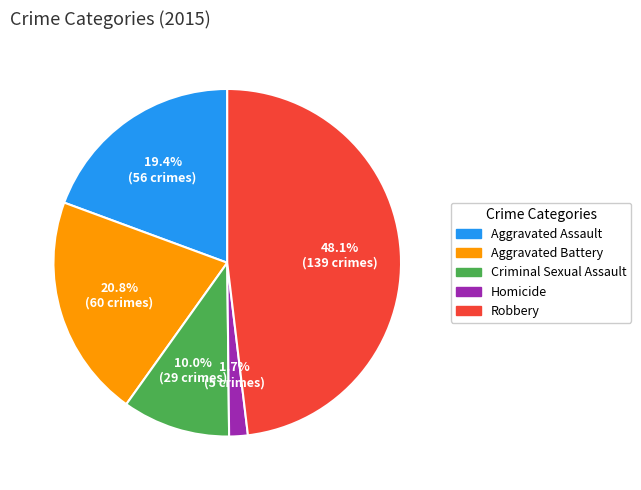

How much of the chart is everything except Robbery?

51.9%